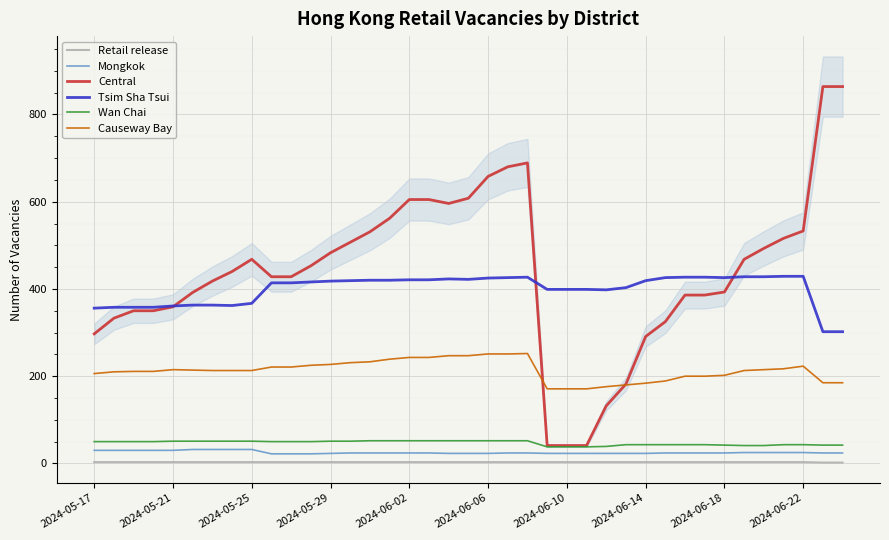

At how many categories does at least one series exceed 617?

5